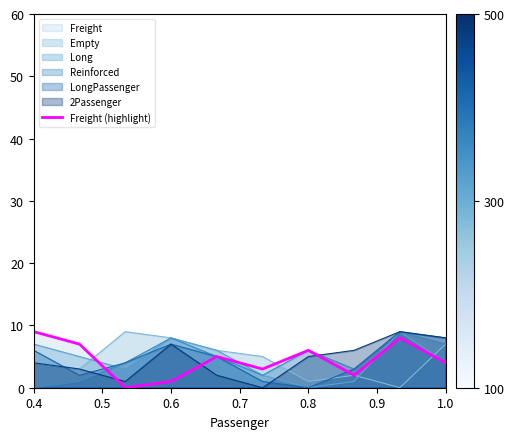

How many lines are shown in the chart?

1